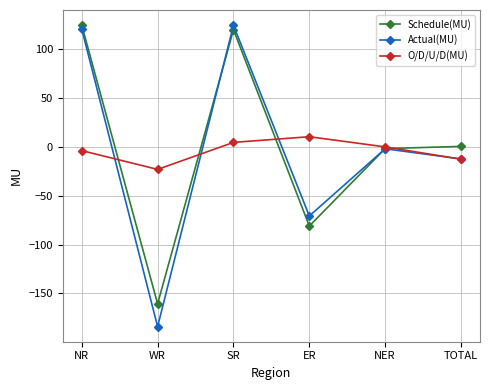

What is the total value across all series at WR?

-367.7